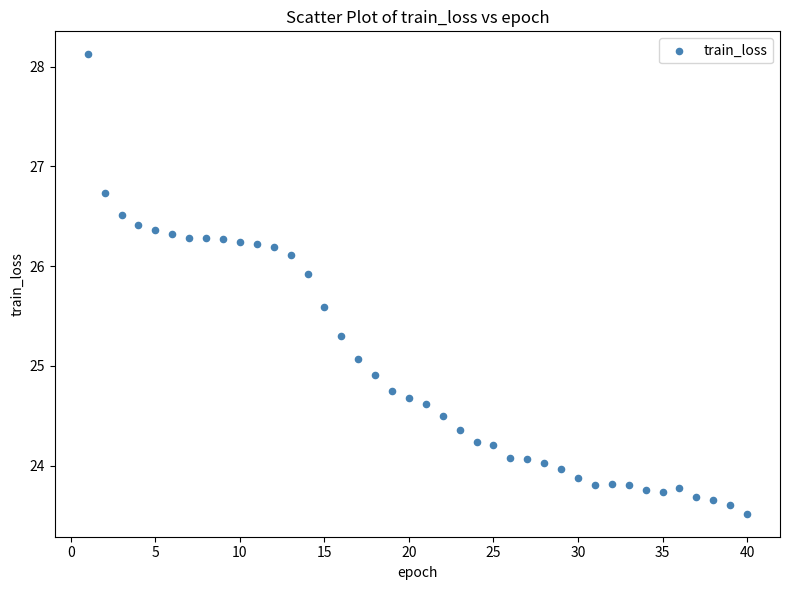

What is the range of X values (max minus min)?

39.0